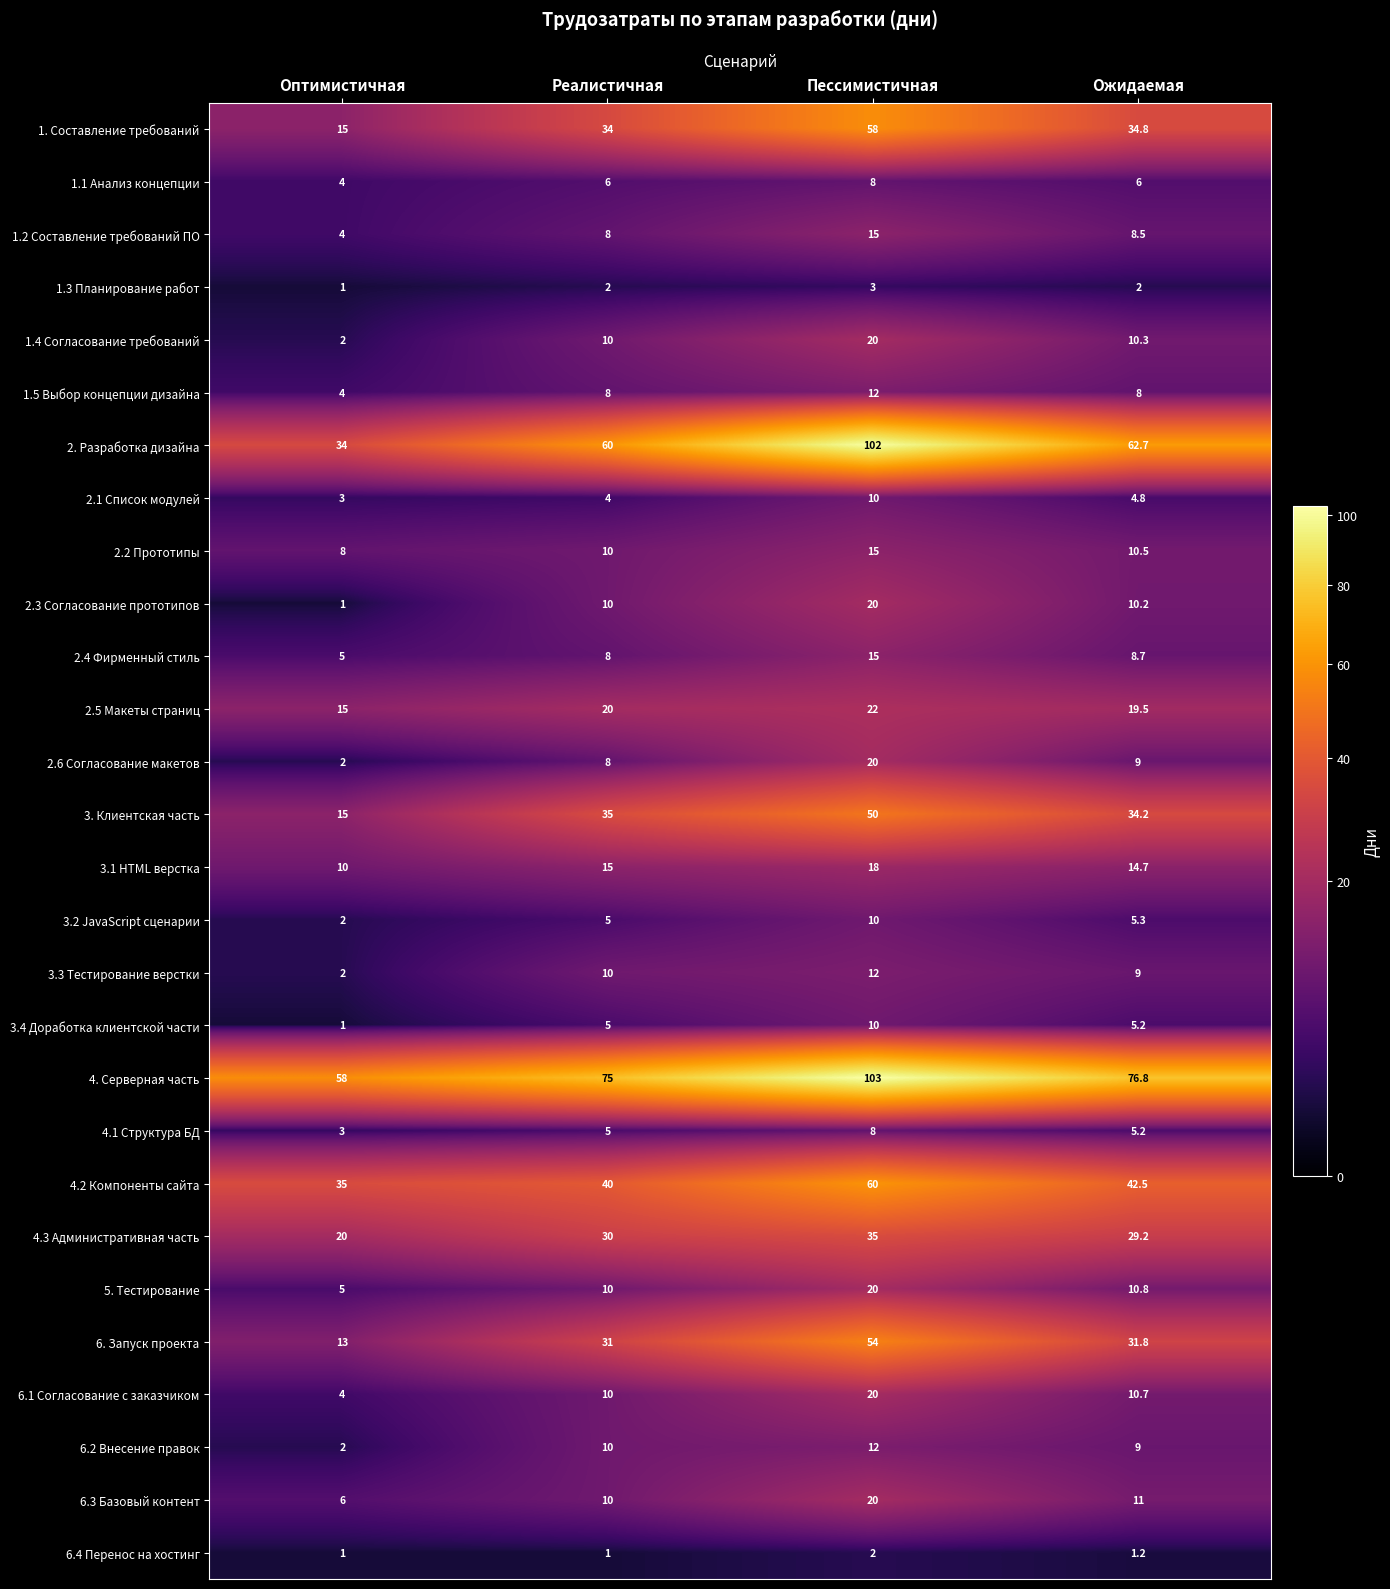

What is the smallest value displayed?

1.0